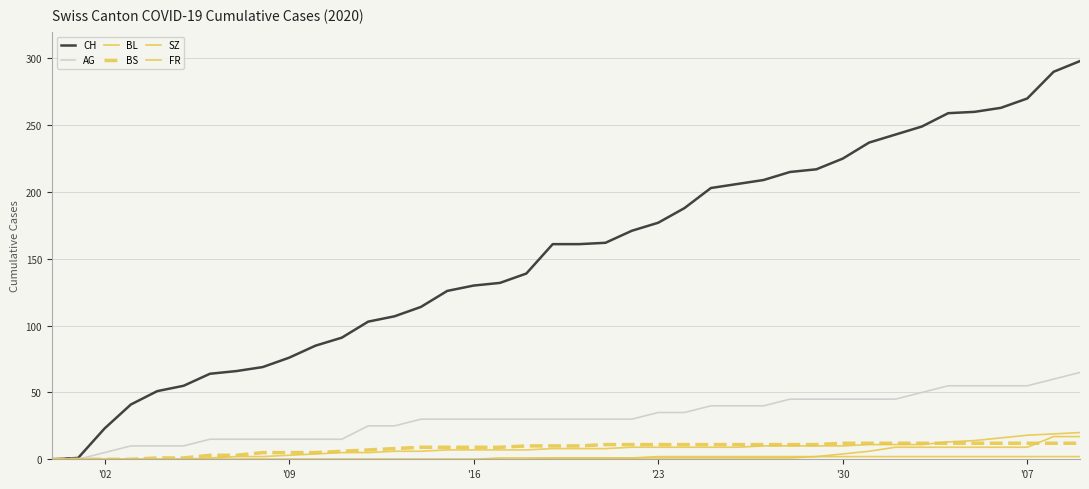

How many distinct data groups are displayed?

6